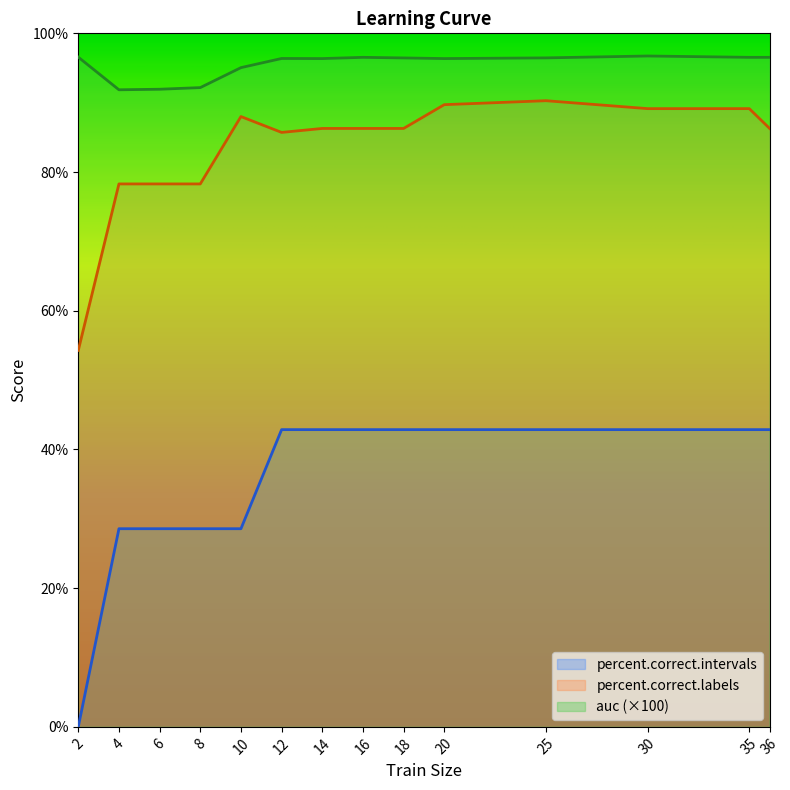

Rank the categories by percent.correct.intervals value from lowest to highest.

2, 4, 6, 8, 10, 12, 14, 16, 18, 20, 25, 30, 35, 36